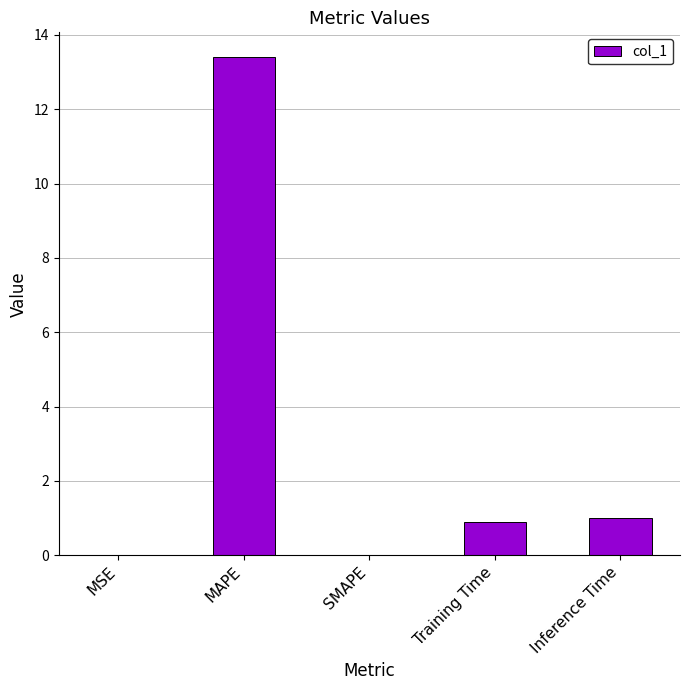

What is the change in value from SMAPE to Training Time?

+0.9